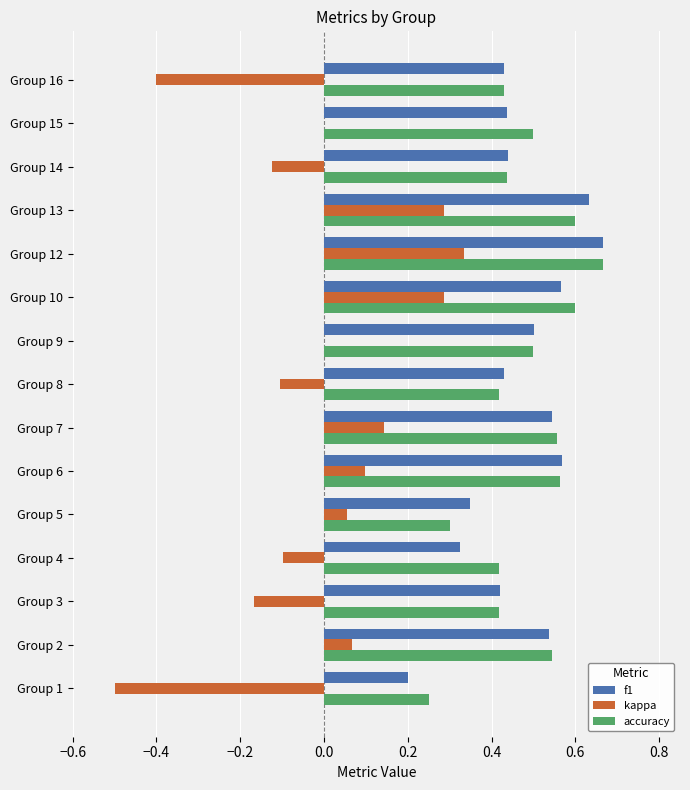

What is the total value across all series at Group 9?

1.0